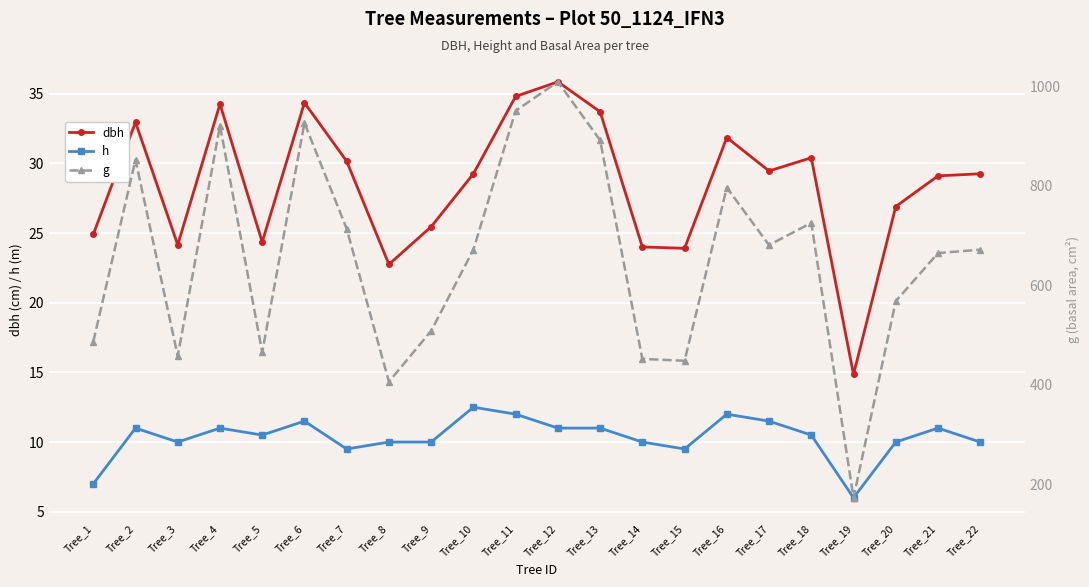

What is the spread (max minus min) of values at Tree_4?

910.3